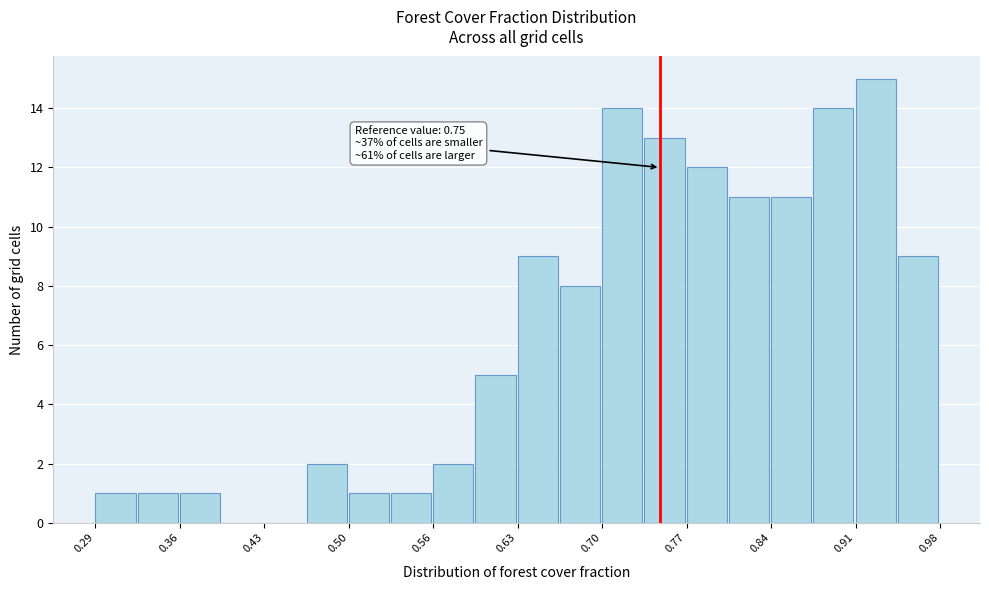

Read against the x-axis, roughly where is the centre of the tallest bar?

0.93